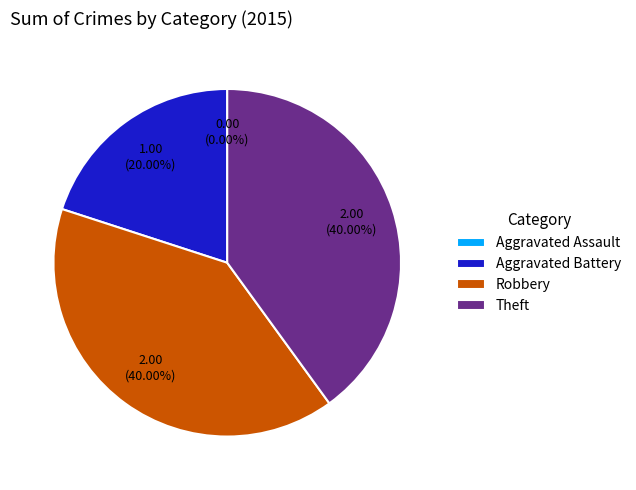

To the nearest percent, what is the difference between the Robbery and Aggravated Battery slice percentages?

20%